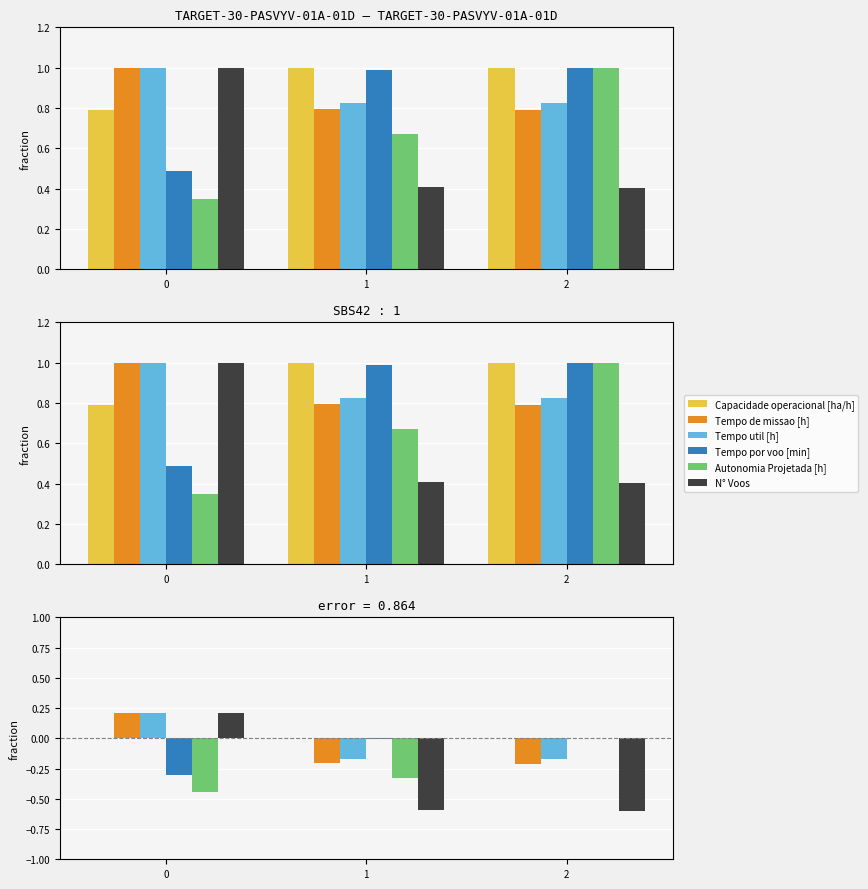

What is the spread (max minus min) of values at 2?

0.6